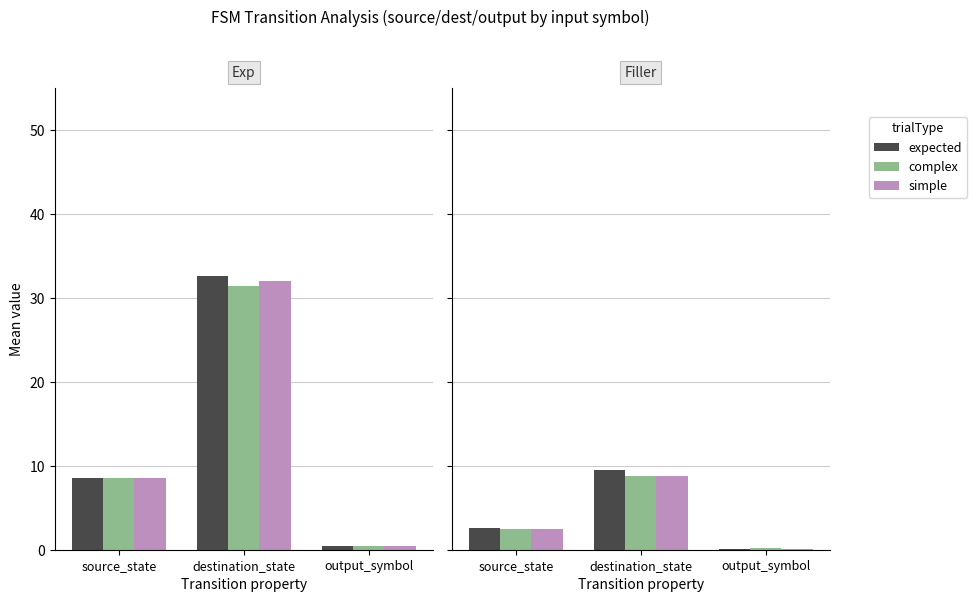

What is the difference between the maximum and minimum values in the expected series?

9.3